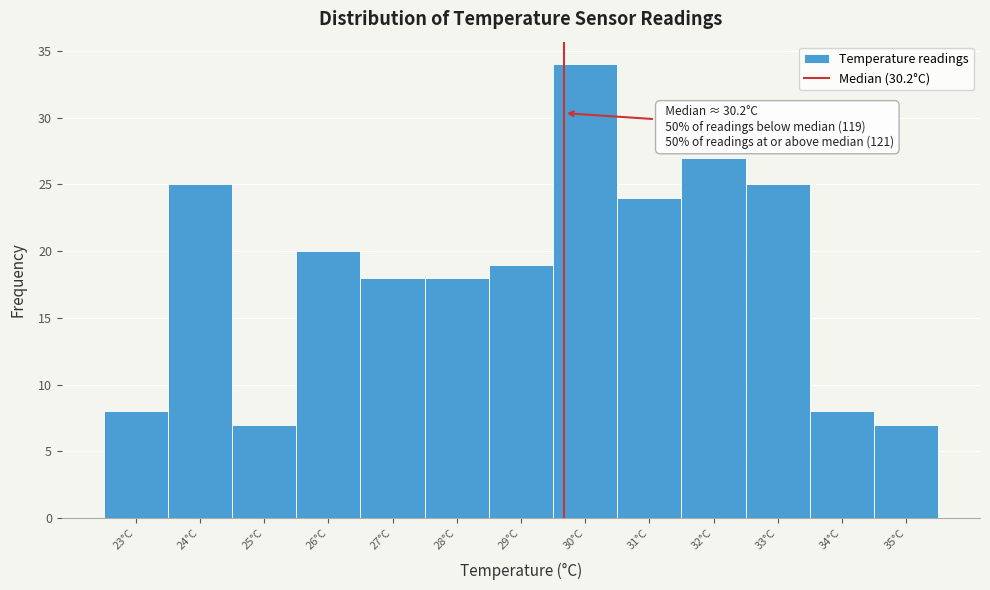

Reading right to left, extract all data points from this chart.

35°C=7	34°C=8	33°C=25	32°C=27	31°C=24	30°C=34	29°C=19	28°C=18	27°C=18	26°C=20	25°C=7	24°C=25	23°C=8